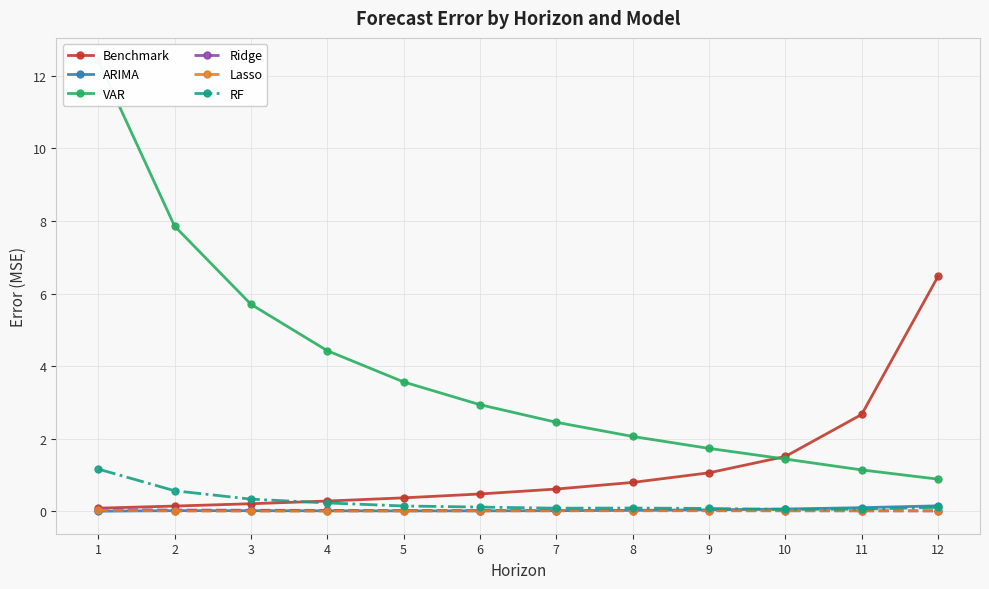

Read the Benchmark value at 7.

0.6